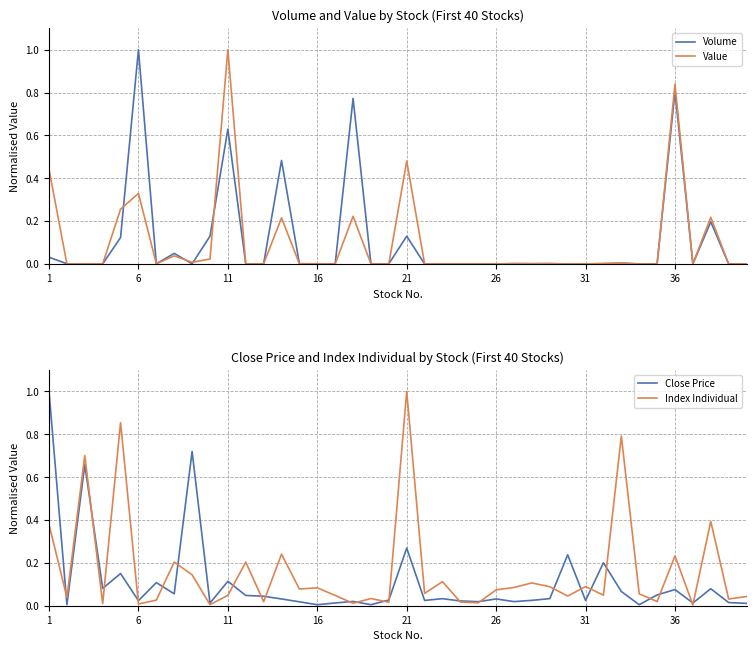

The Value series shows 0.2 at 17. True or false?

True